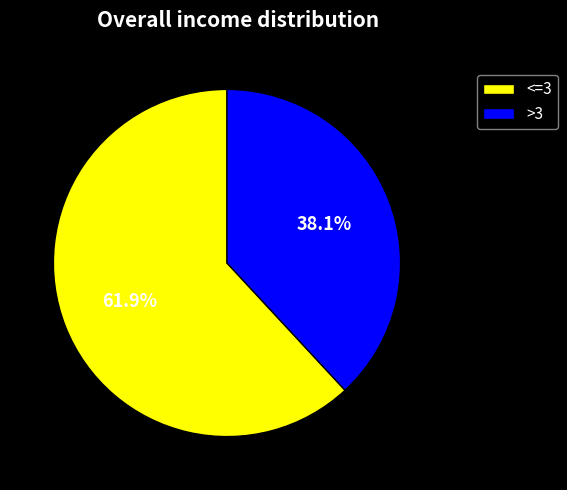

To the nearest percent, what is the difference between the largest and smallest slice percentages?

24%